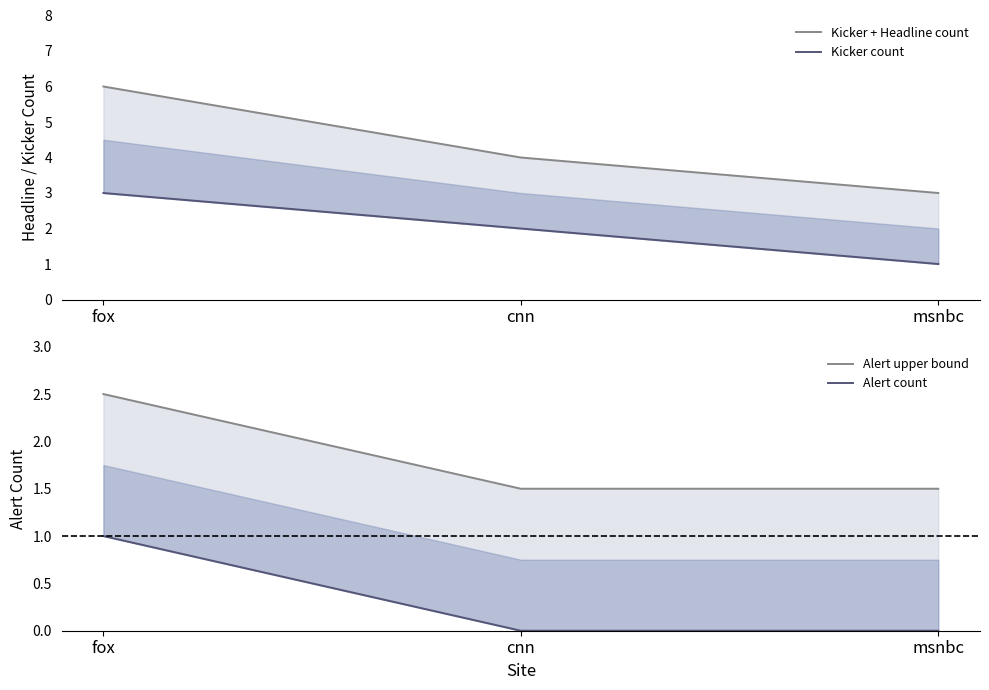

Reading left to right, transcribe all the data shown in this chart.

Kicker + Headline count: 6.0	4.0	3.0
Kicker count: 3.0	2.0	1.0
Alert upper bound: 2.5	1.5	1.5
Alert count: 1.0	0.0	0.0